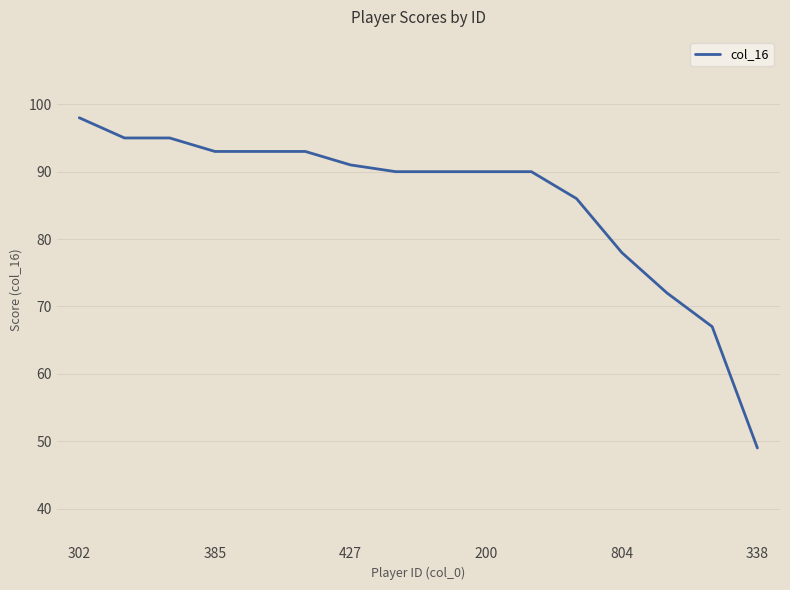

How many lines are shown in the chart?

1